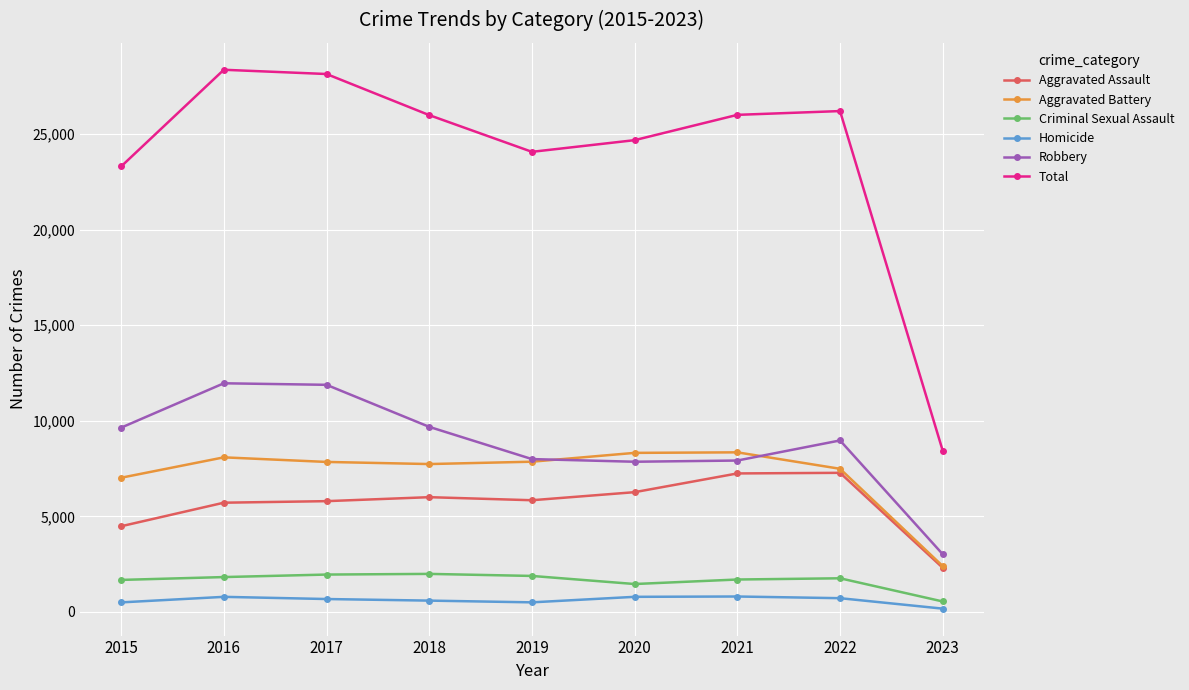

What is the sum of all Criminal Sexual Assault values?

14763